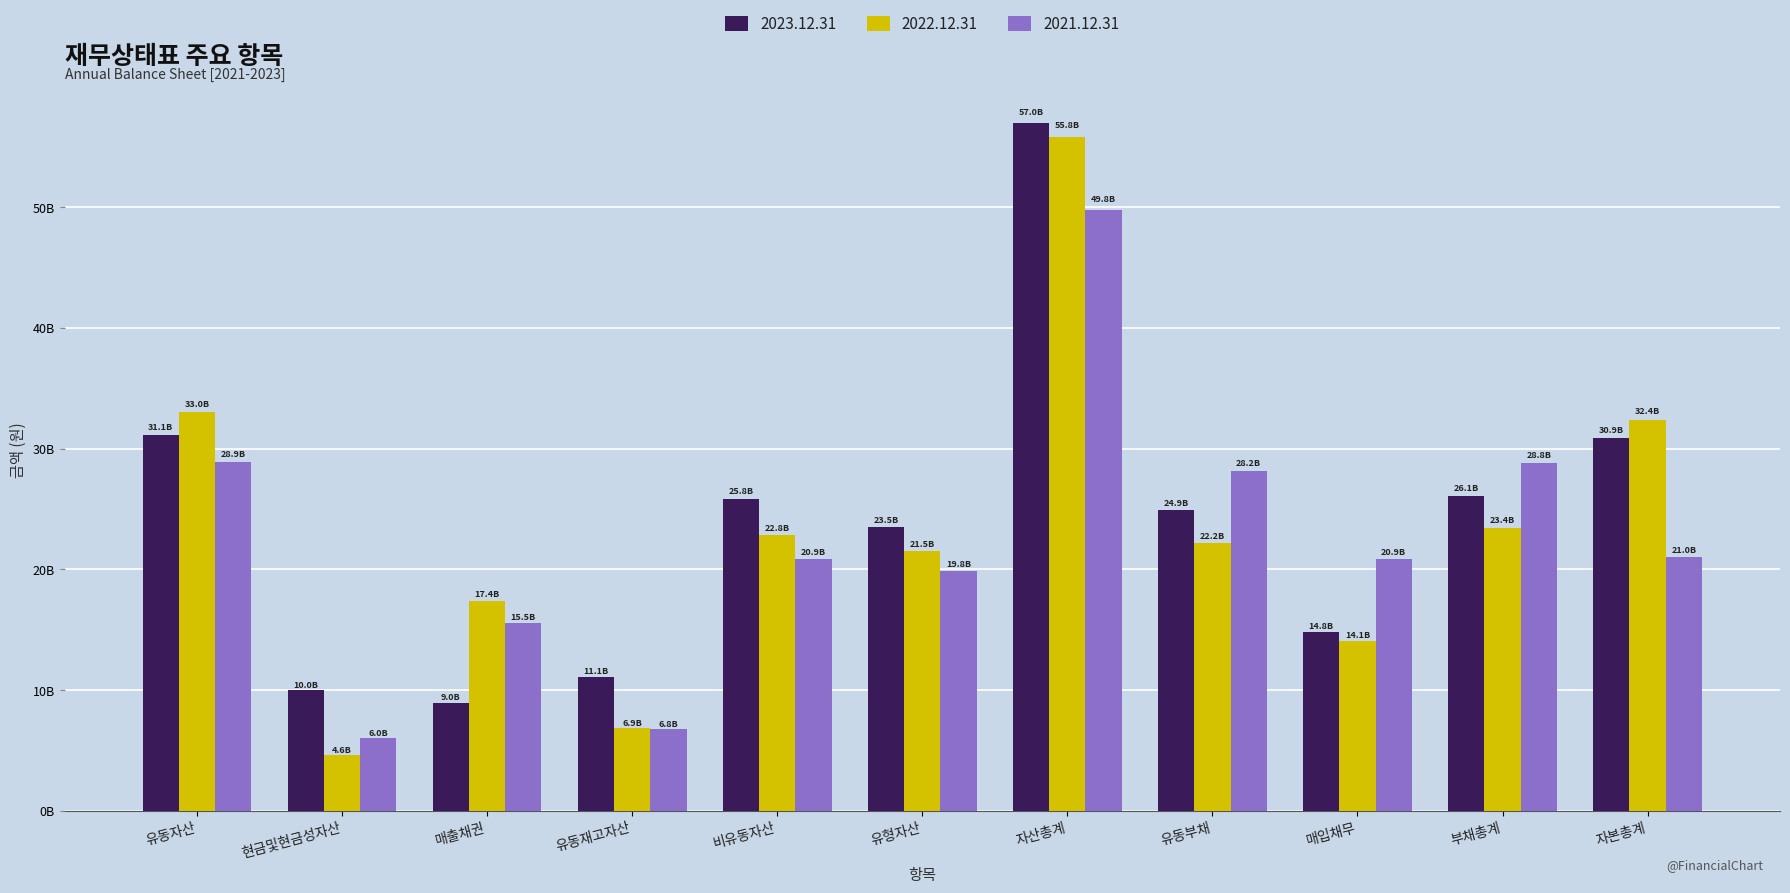

What are all the series names shown in the legend?

2023.12.31, 2022.12.31, 2021.12.31